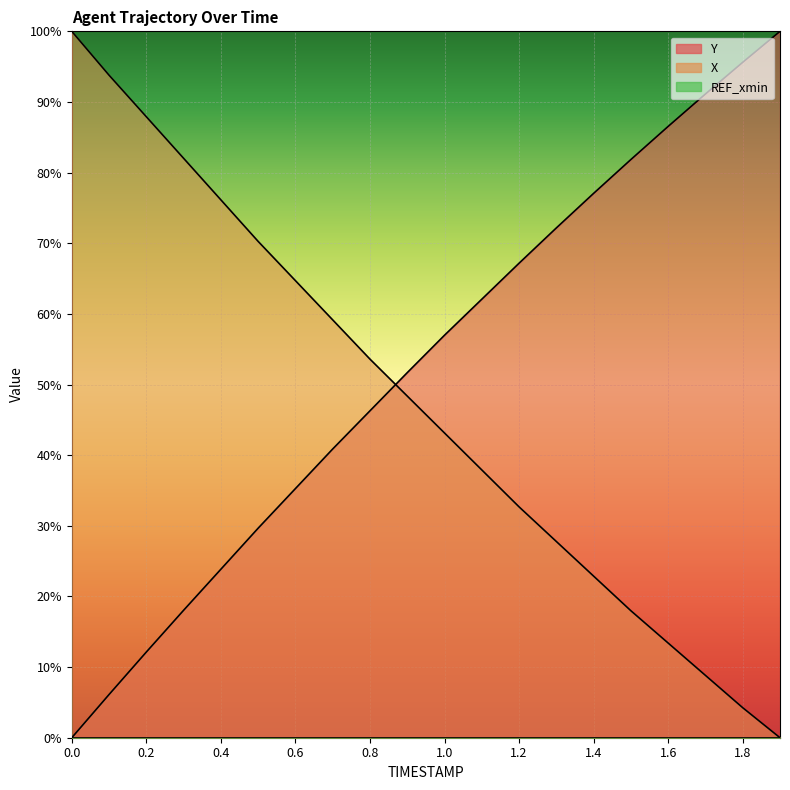

What is the difference between the Y values at 0.5 and 1.6?

0.6